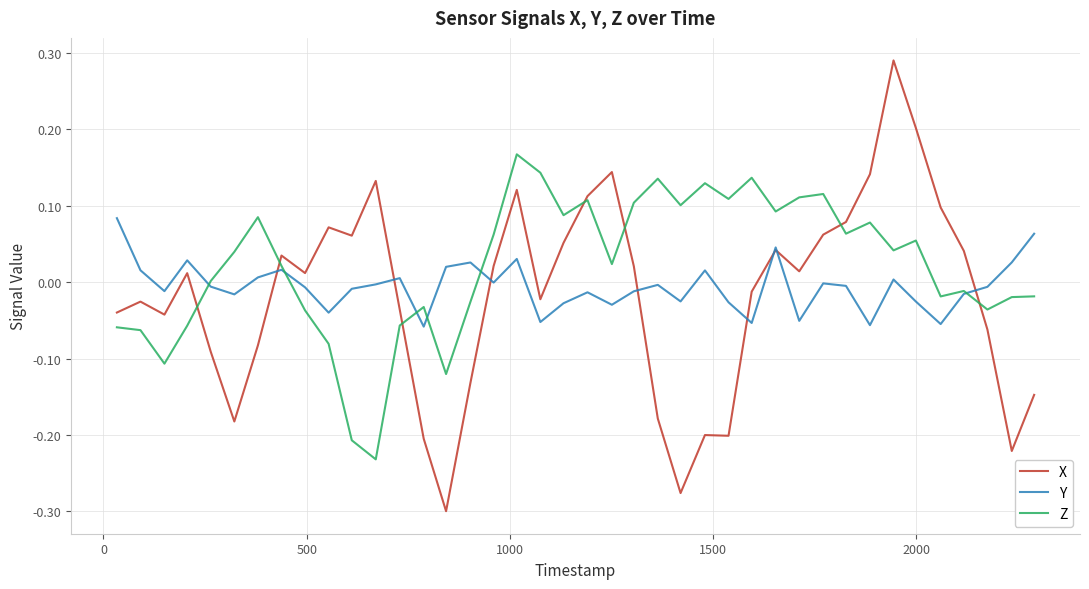

Which series has the widest spread of values?

X